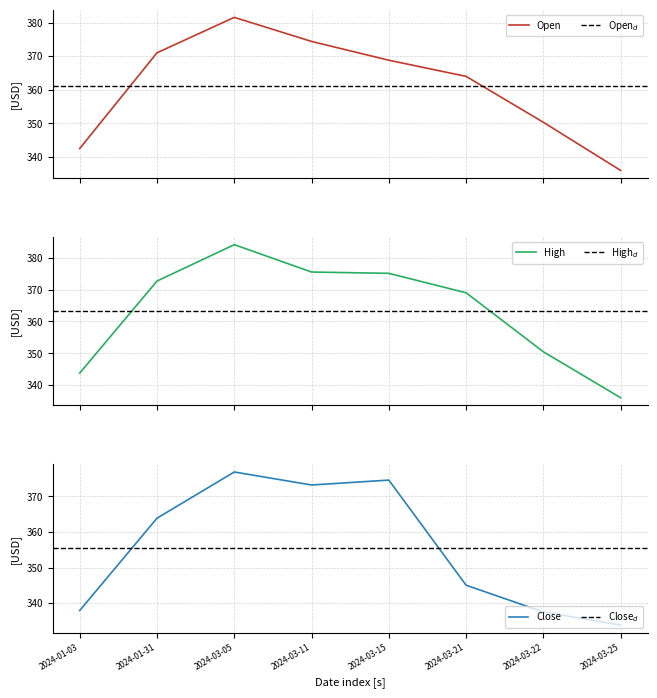

What is the difference between the Open values at 2024-03-05 and 2024-03-21?

17.6